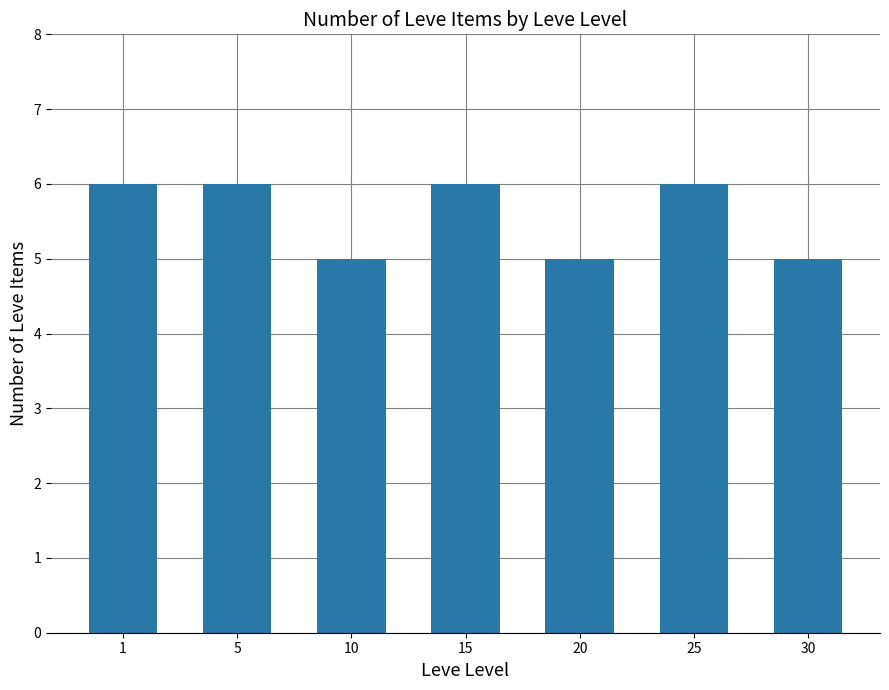

True or false: the data shows 9 at 5.

False